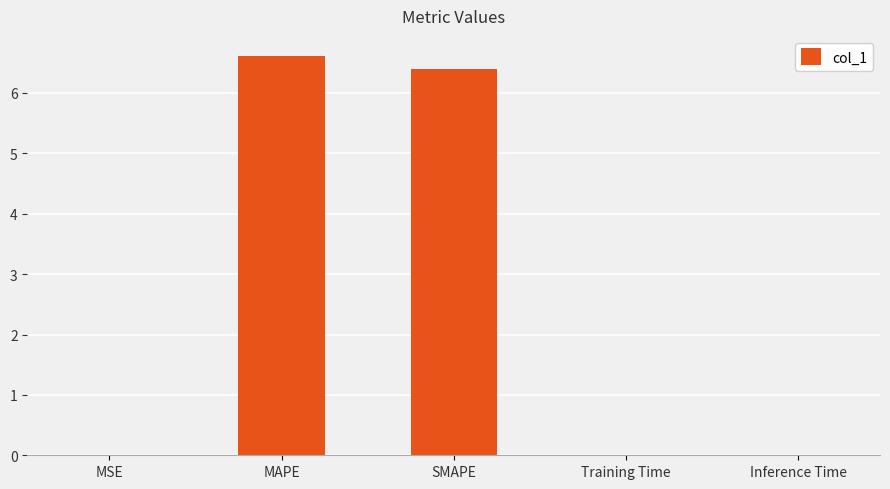

True or false: the data shows 1.5 at MAPE.

False